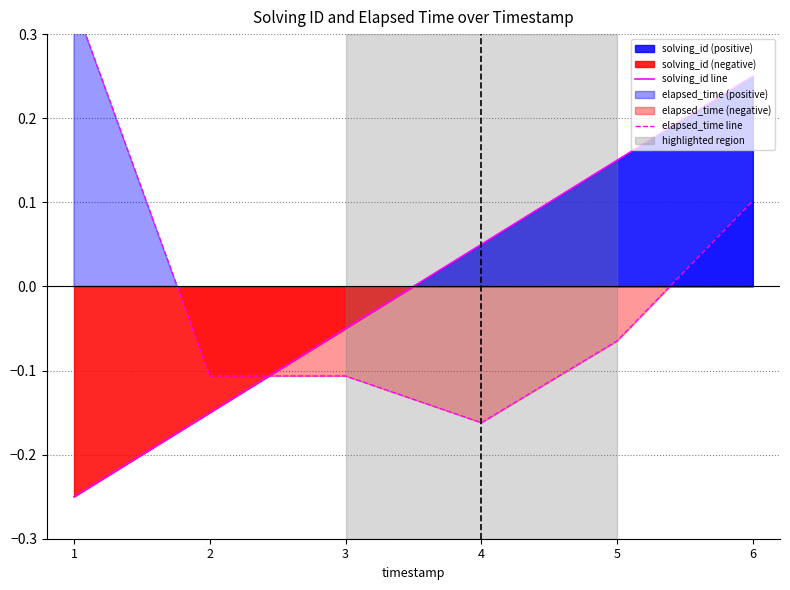

Between 5 and 3, which is larger?

5